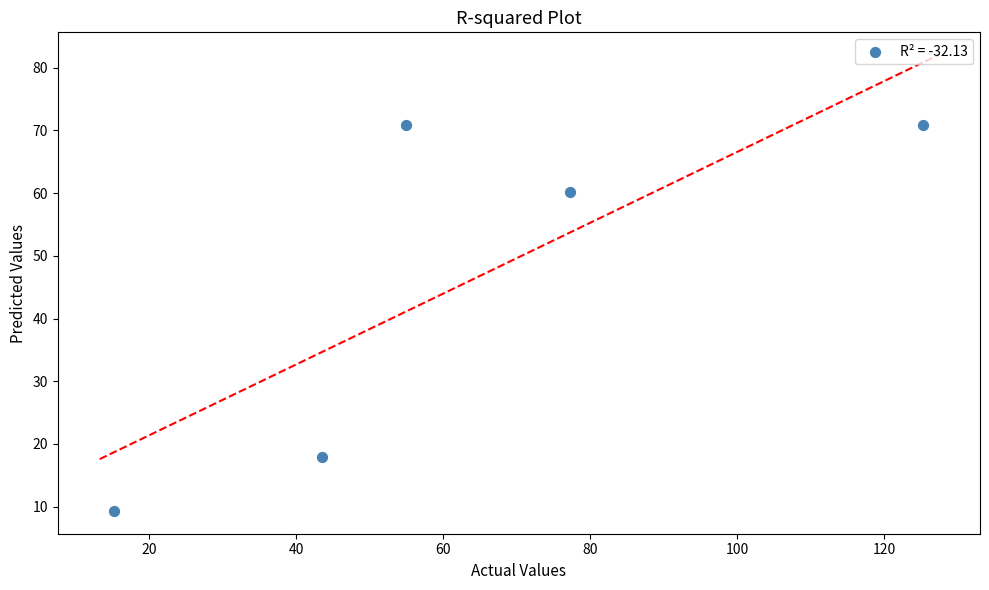

What is the average Y value?

45.8